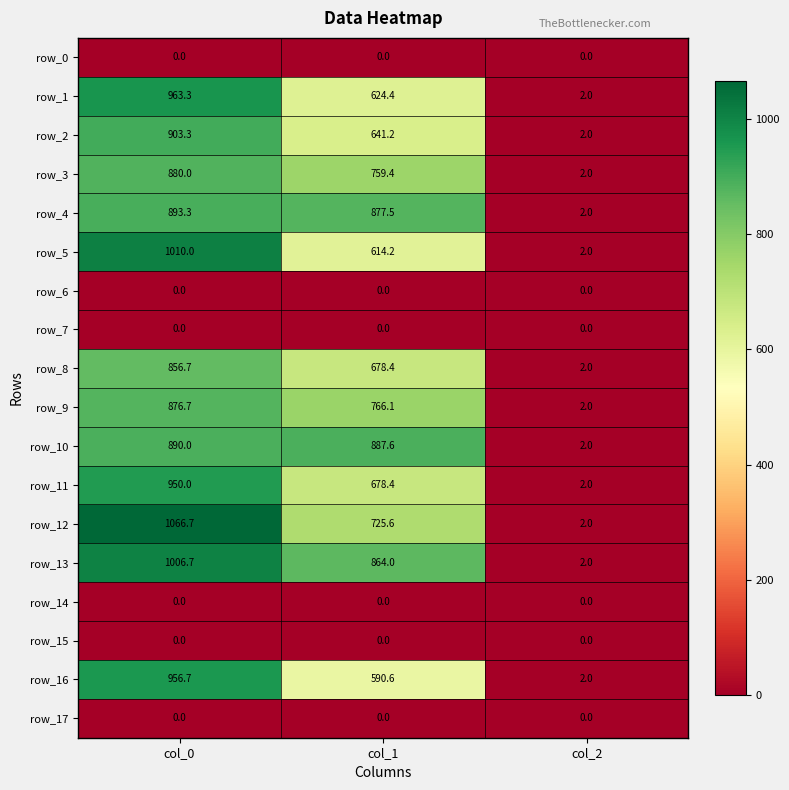

Which series has the largest total across all categories?

row_13